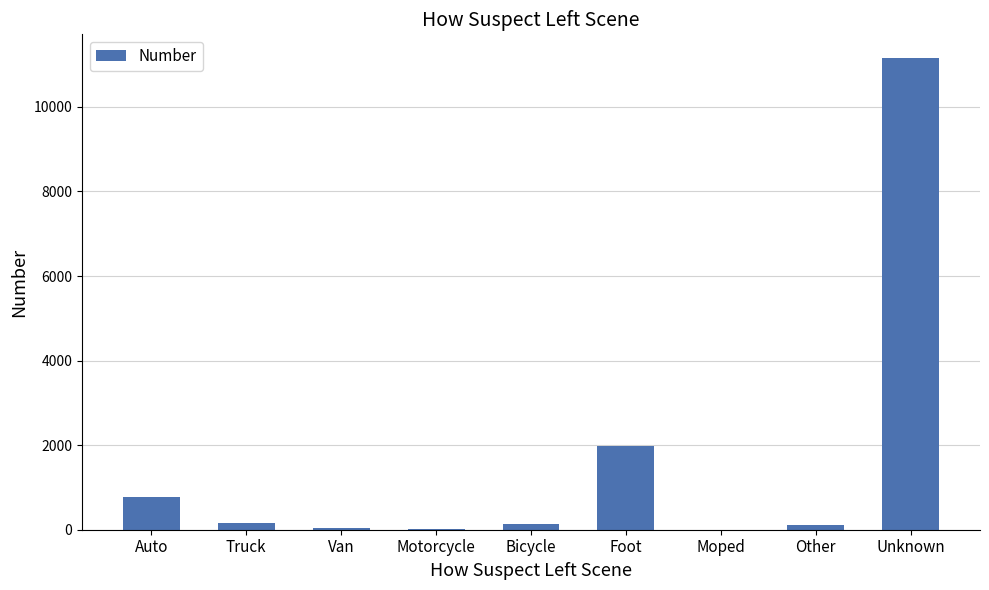

The chart shows a value of 11158 at Unknown. True or false?

True